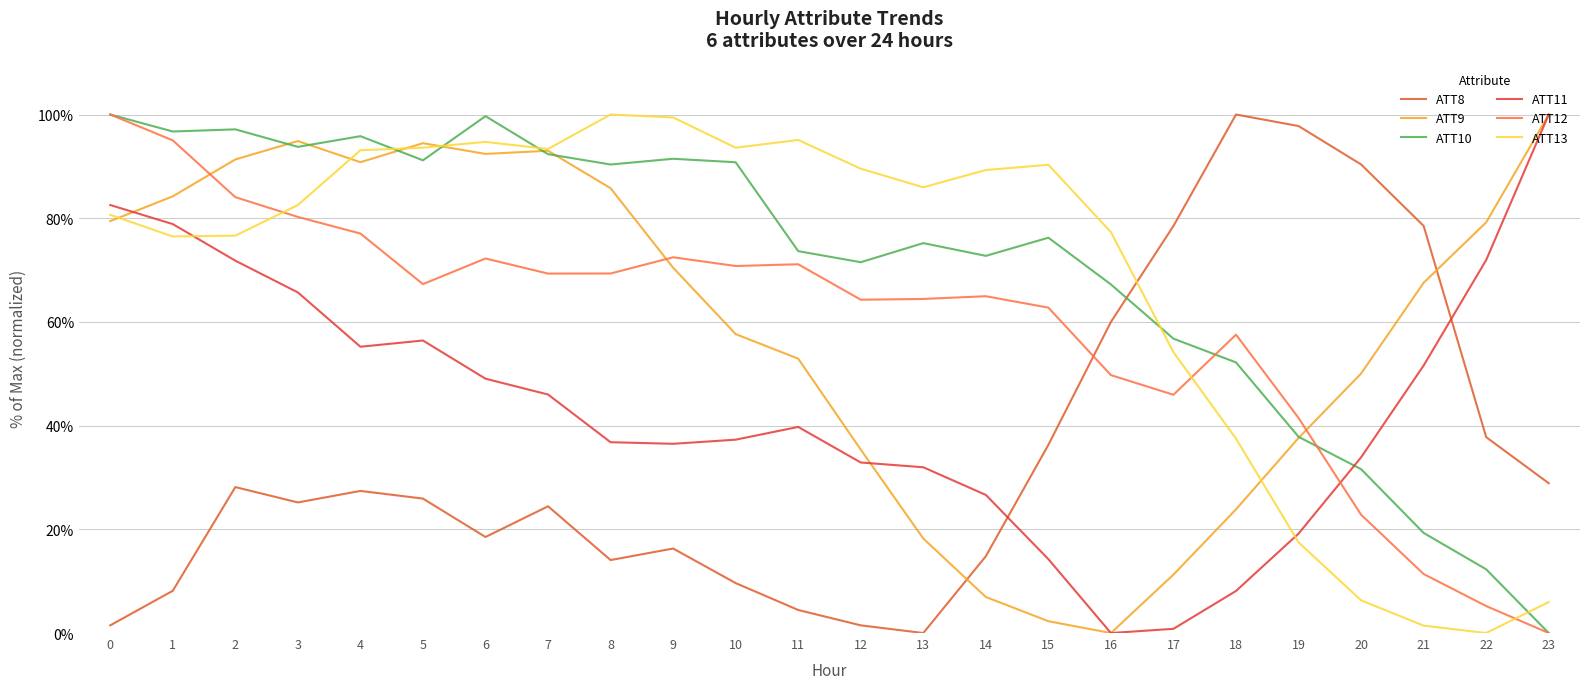

At which category does ATT9 reach its first local peak?

3